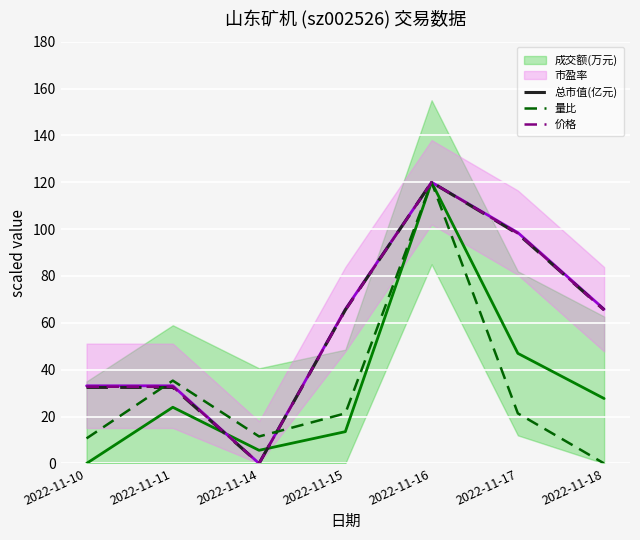

Where is the first local minimum for 价格?

2022-11-14